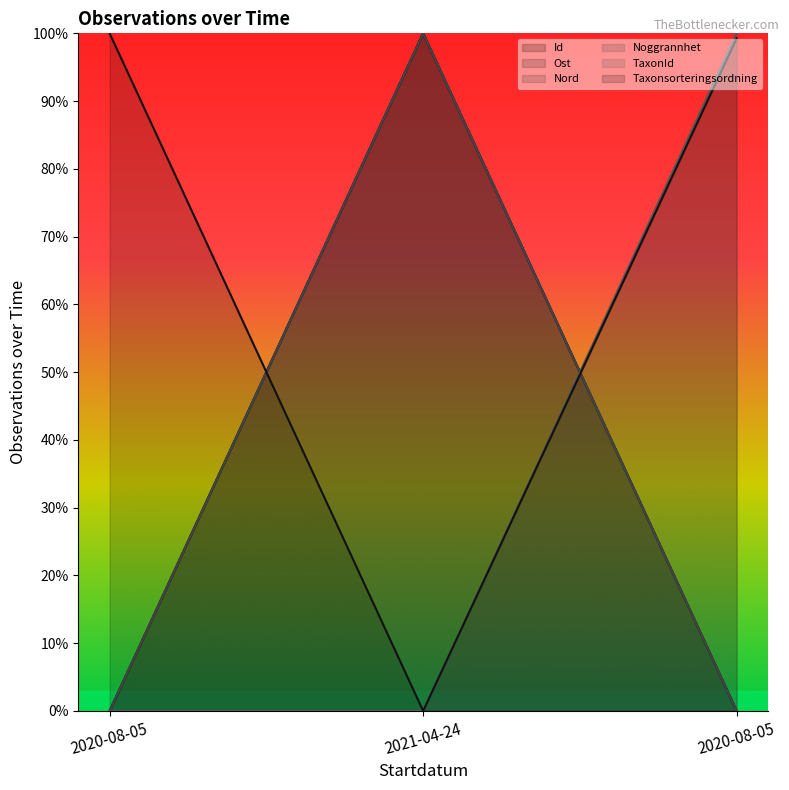

The TaxonId series shows 1.0 at 2020-08-05. True or false?

True